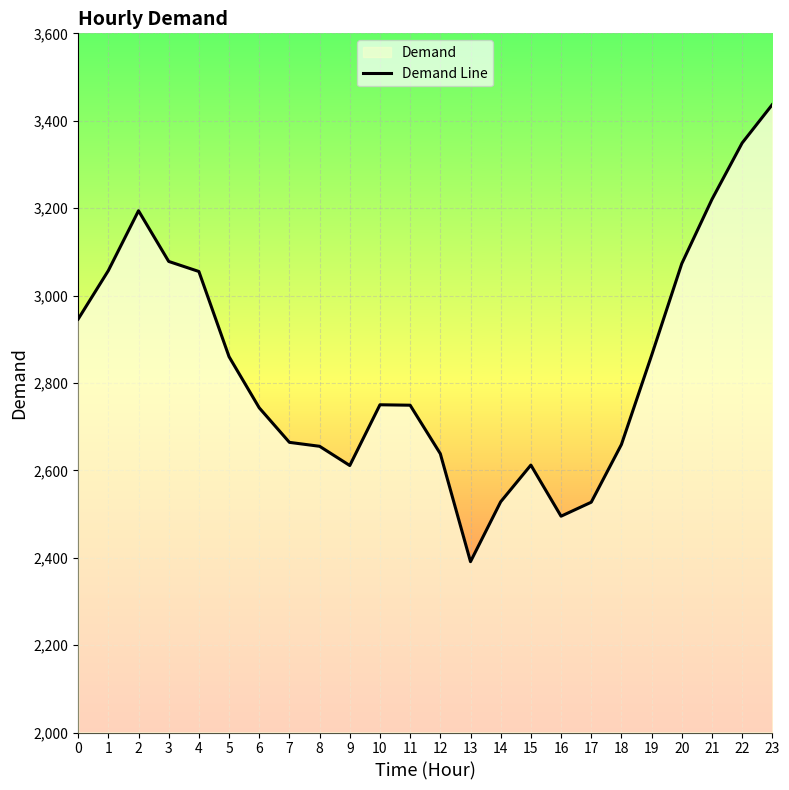

What is the change in value from 6 to 10?

+7